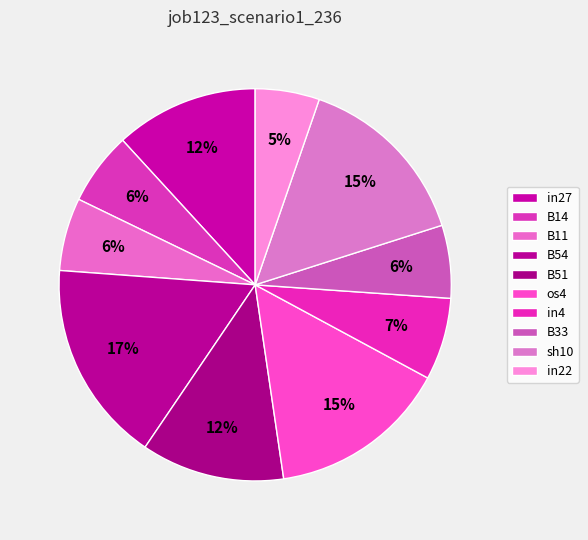

To the nearest percent, what percentage of the pie is in4?

7%